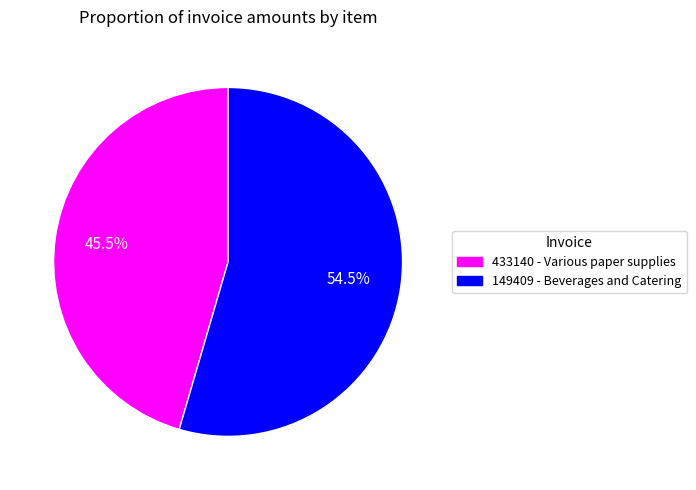

Which has a higher value, 149409 - Beverages and Catering or 433140 - Various paper supplies?

149409 - Beverages and Catering